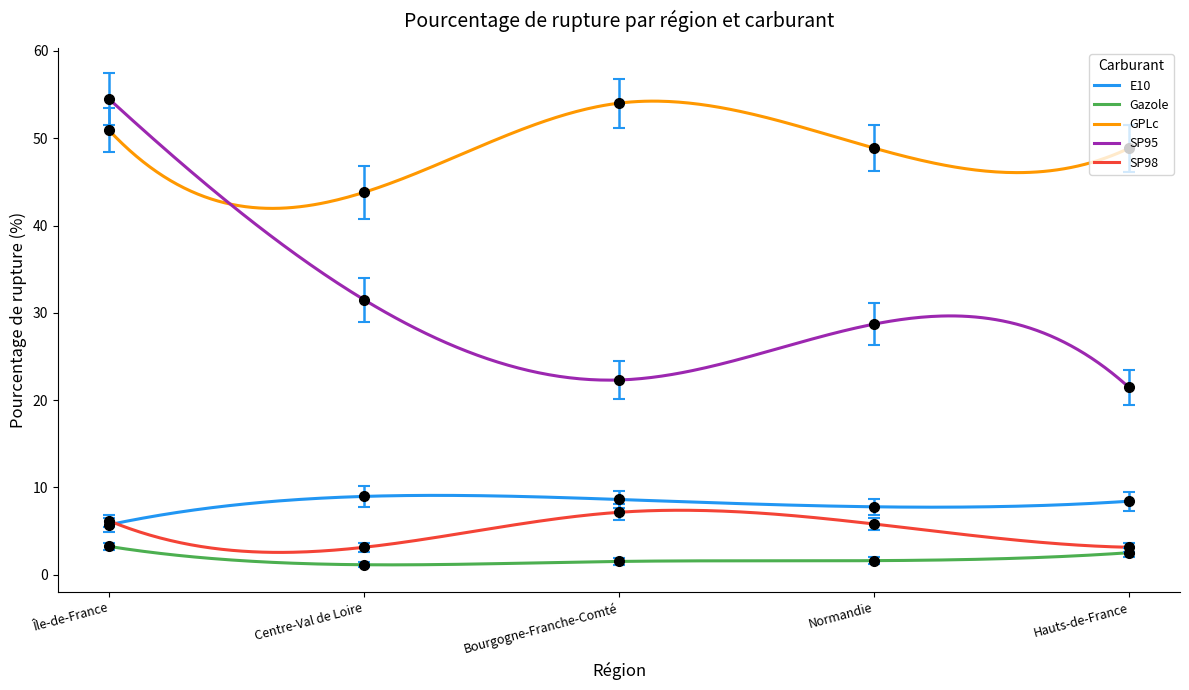

True or false: SP98 has more than 2 points higher than both neighbors.

False